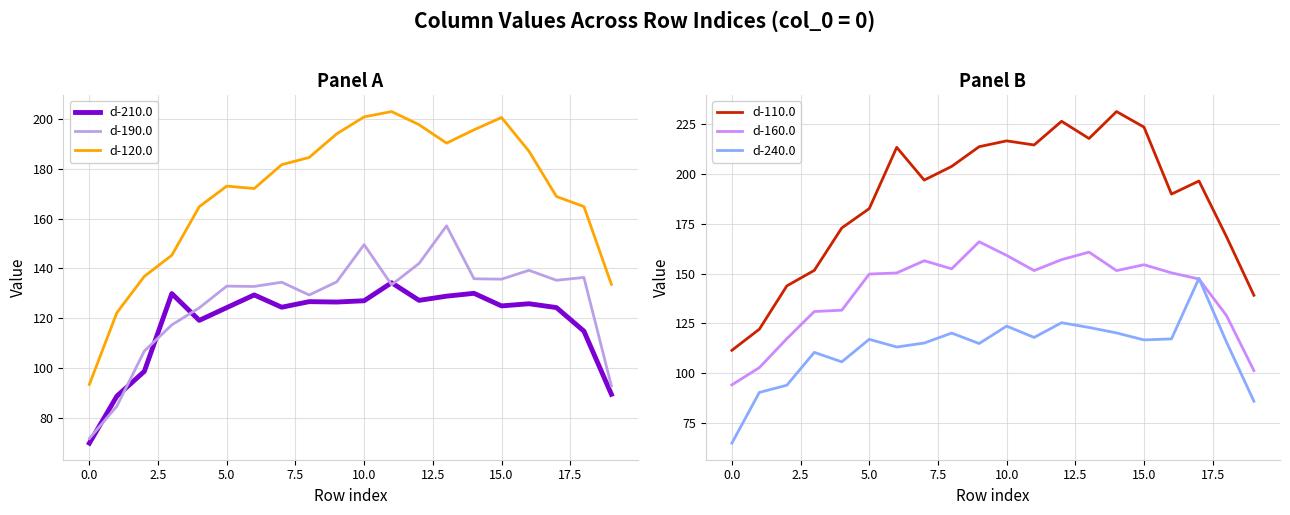

Does the chart have visible grid lines?

Yes